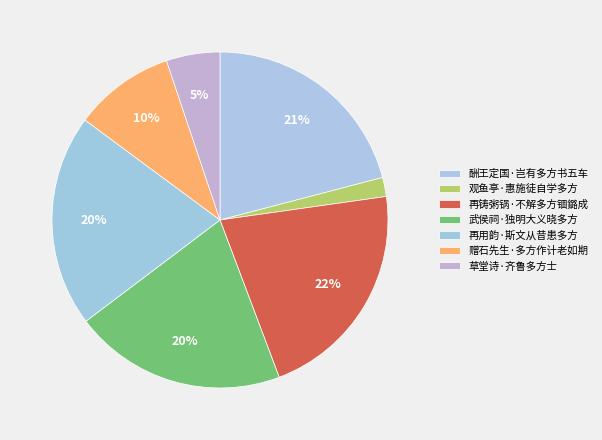

Do 再铸粥锅·不解多方锢鏴成 and 再用韵·斯文从昔患多方 together represent more than half of the pie?

No